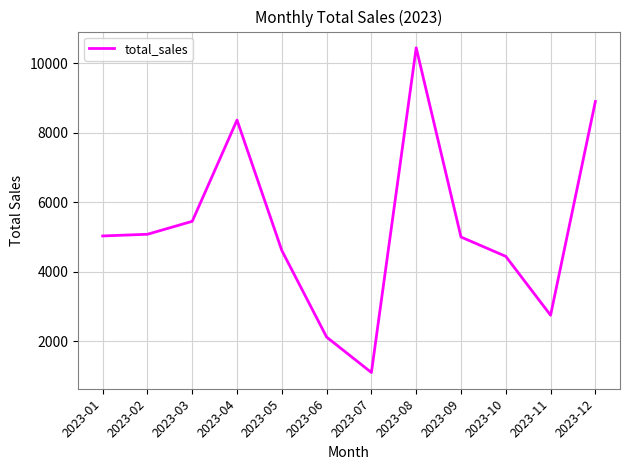

Count the number of data series in this chart.

1